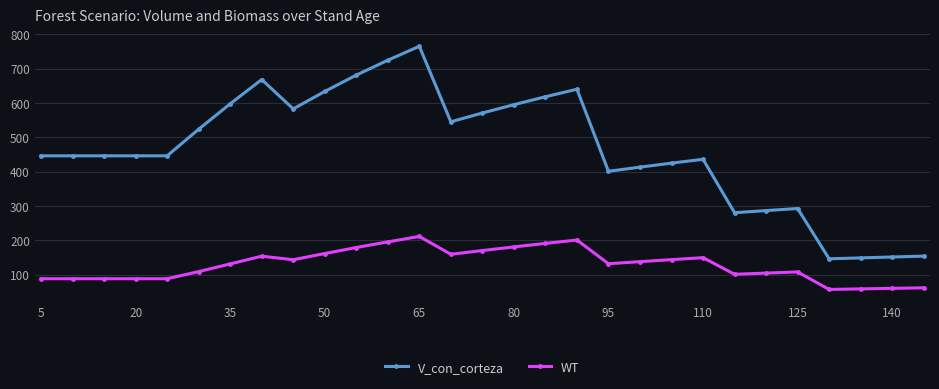

Rank the series by their maximum value, from lowest to highest.

WT, V_con_corteza